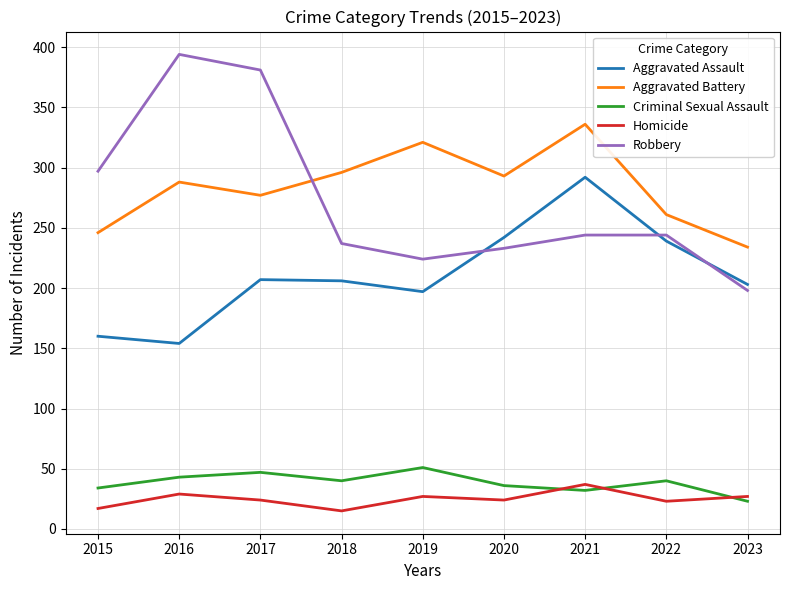

Is it true that Aggravated Assault equals 128 at 2018?

False